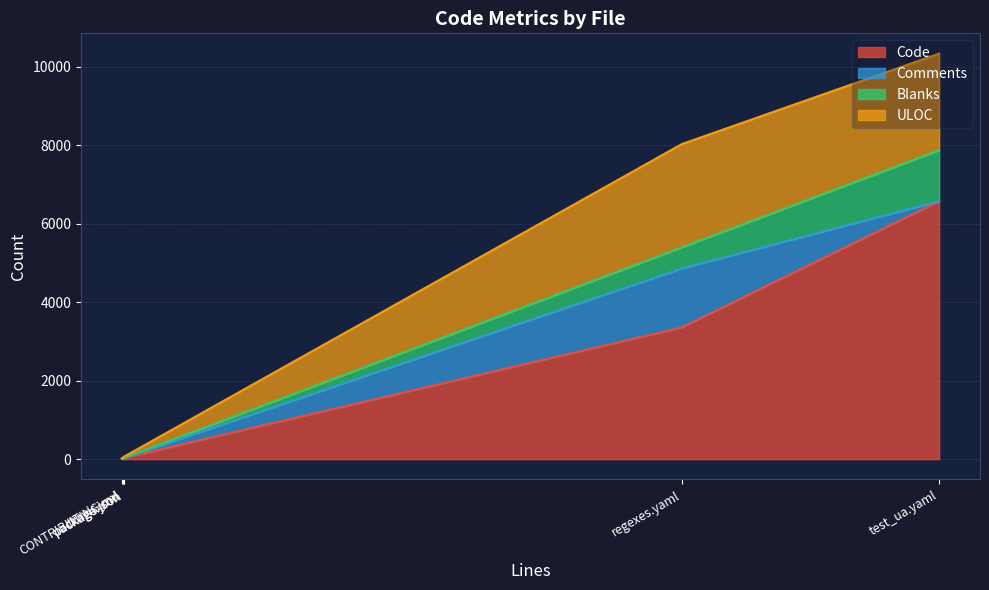

Count the number of categories in the chart.

6